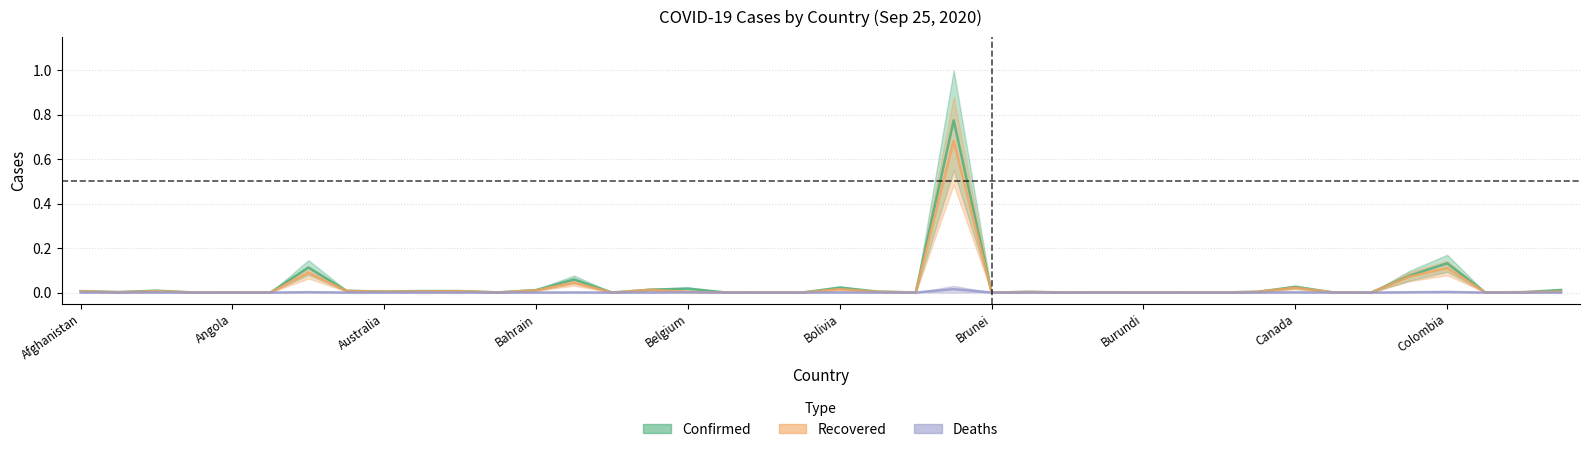

The Confirmed series shows 0.1 at Bangladesh. True or false?

True